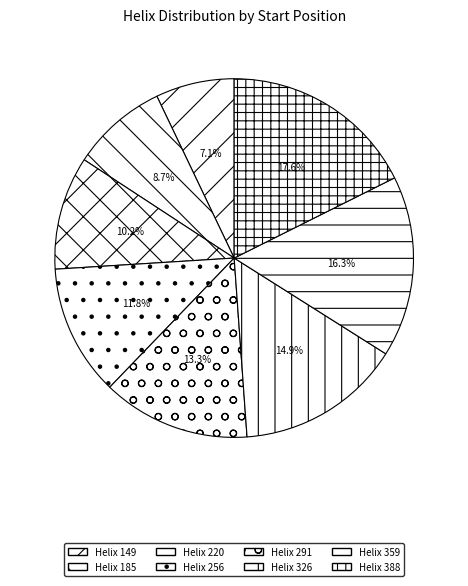

Which slice is the smallest?

Helix 149